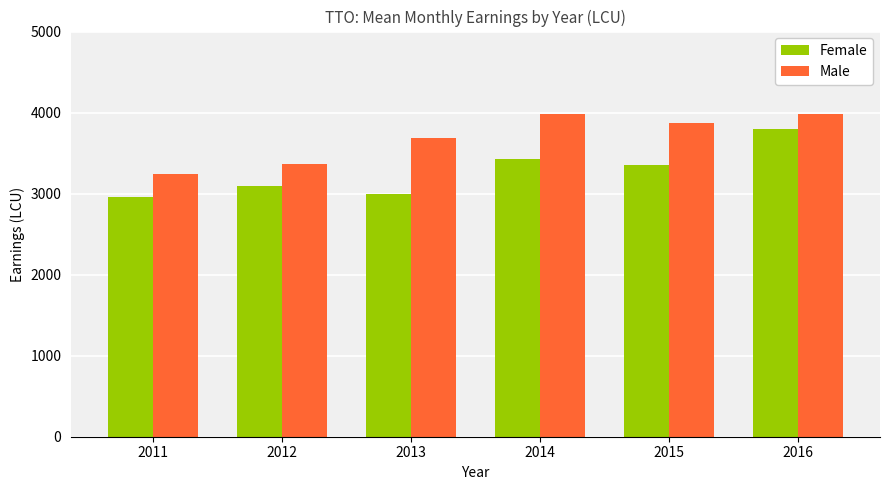

What is the total value across all series at 2014?

7405.4